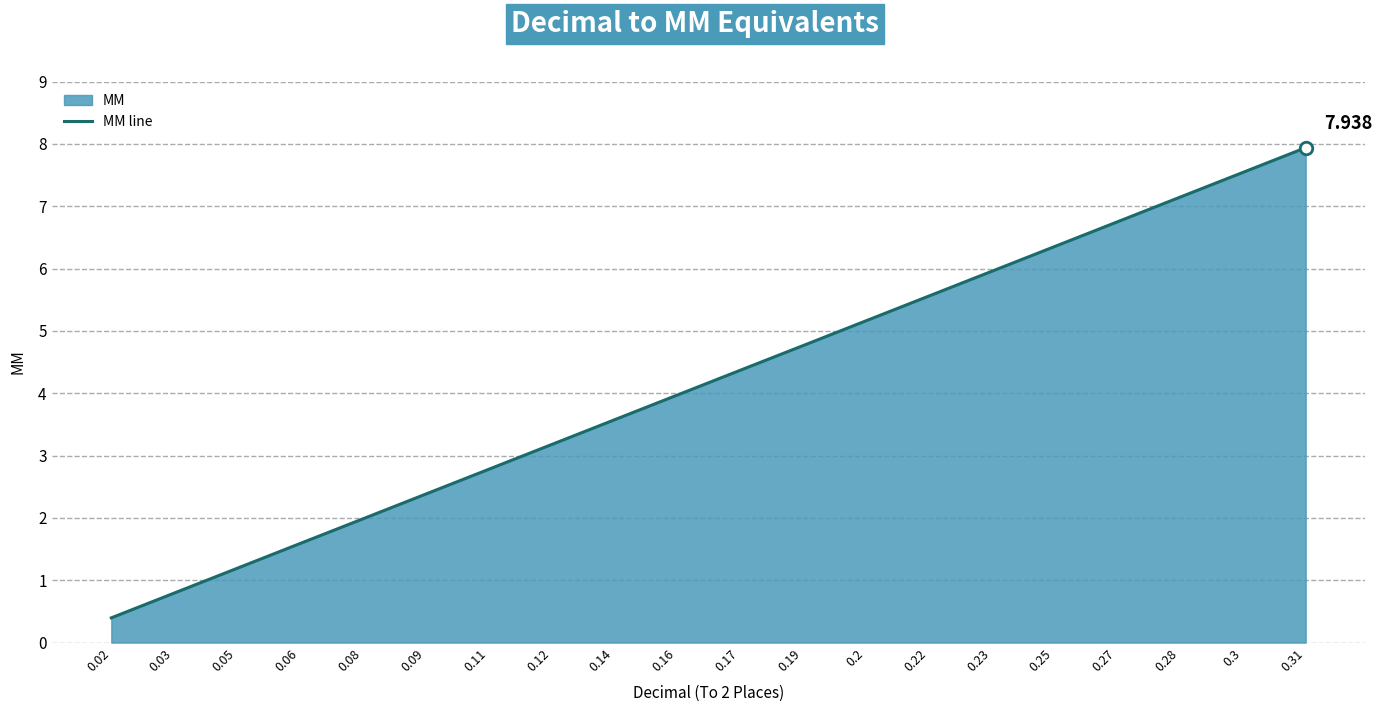

At which category does the chart reach its minimum across all series?

0.02